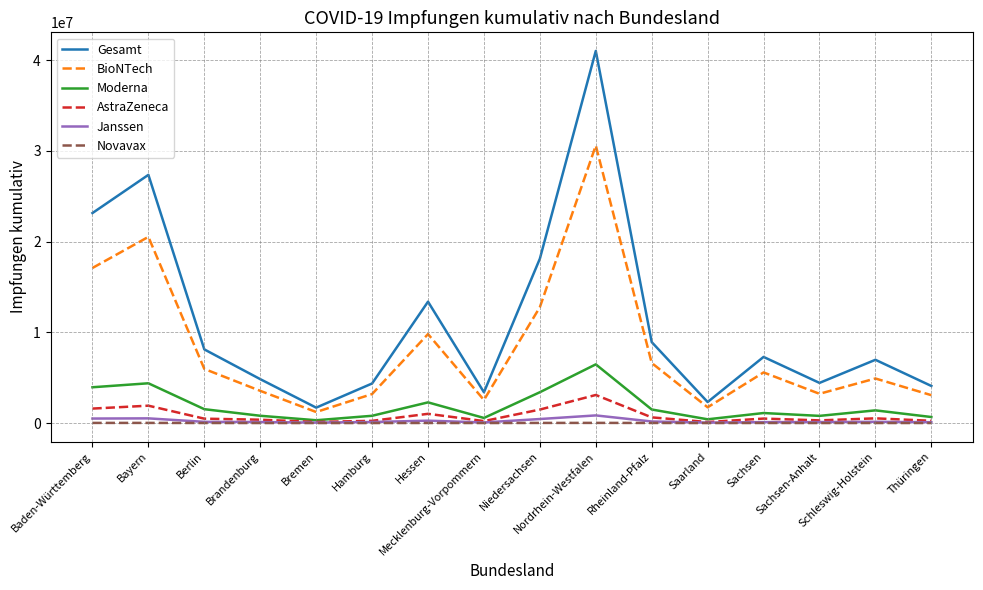

What is the greatest value displayed?

41027621